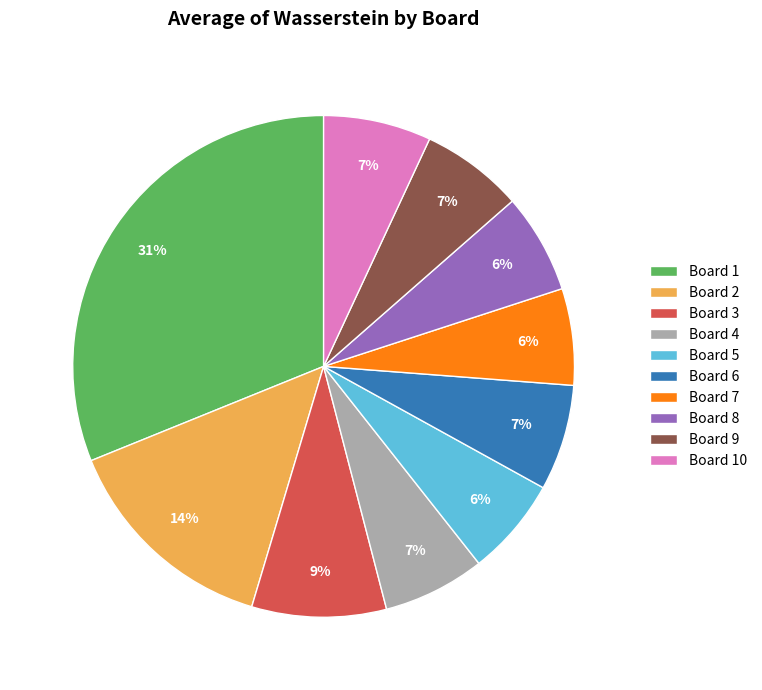

Which slice is the largest?

Board 1